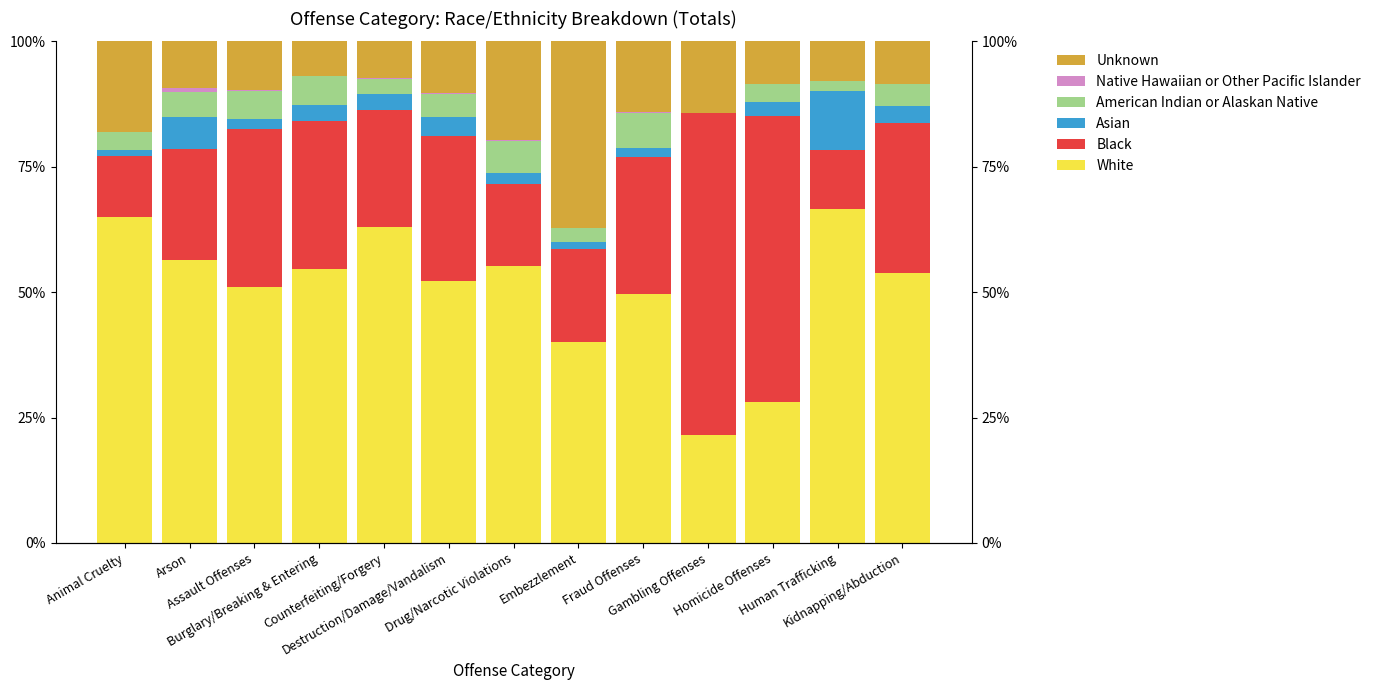

Is the value of Black at Counterfeiting/Forgery greater than the value of White at Embezzlement?

No